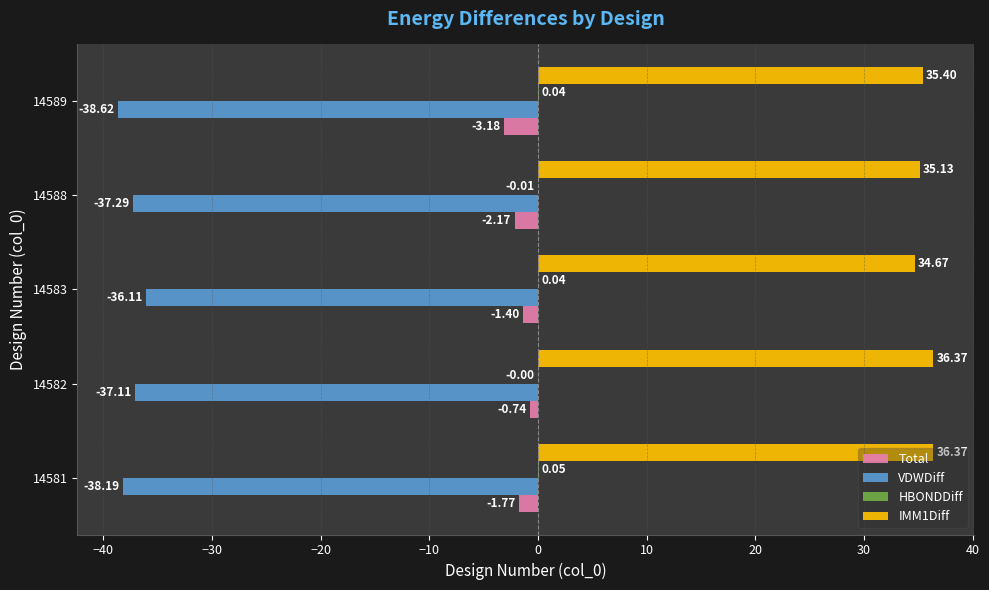

What is the total value across all series at 14581?

-3.5